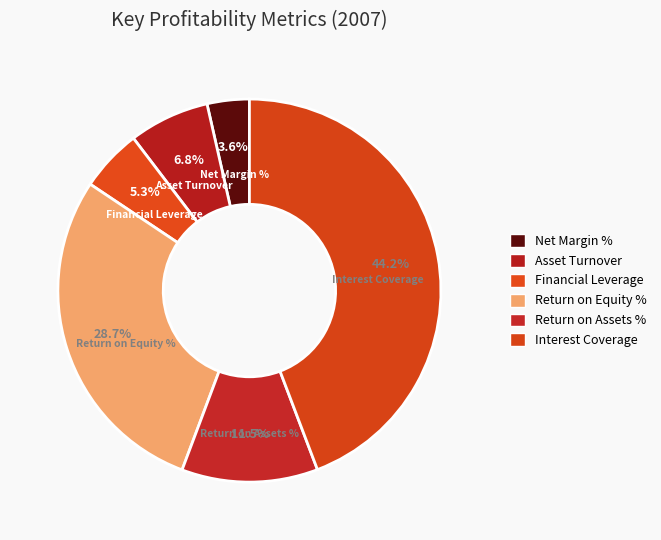

Count the number of slices in the pie.

6